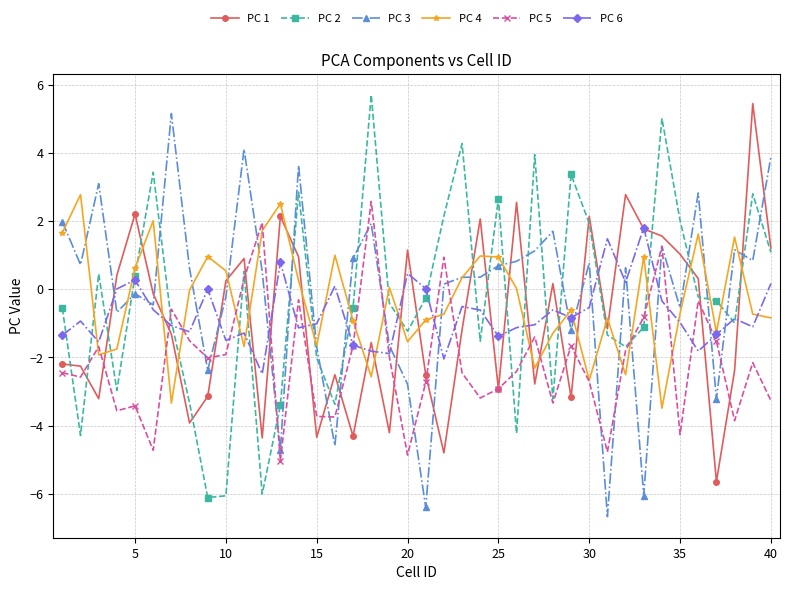

True or false: PC 4 has more than 0 interior local peaks.

True